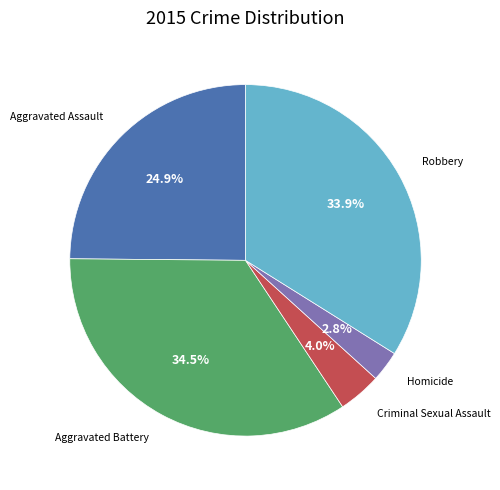

Which category has the smallest portion of the pie?

Homicide